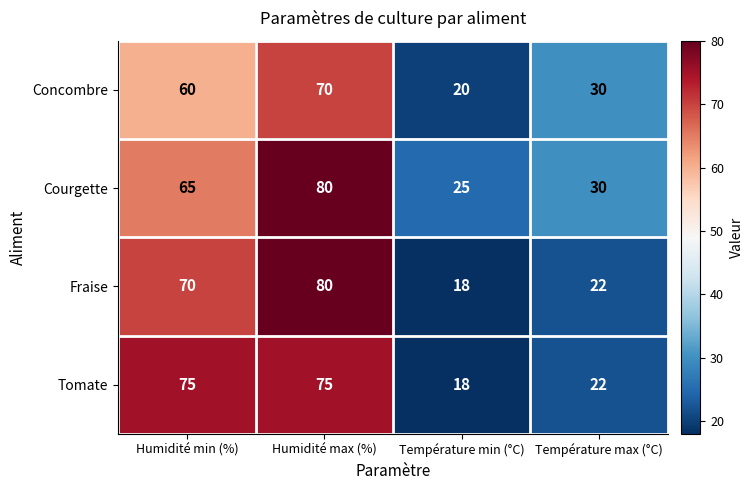

List the labels in order of Courgette value, largest first.

Humidité max (%), Humidité min (%), Température max (°C), Température min (°C)